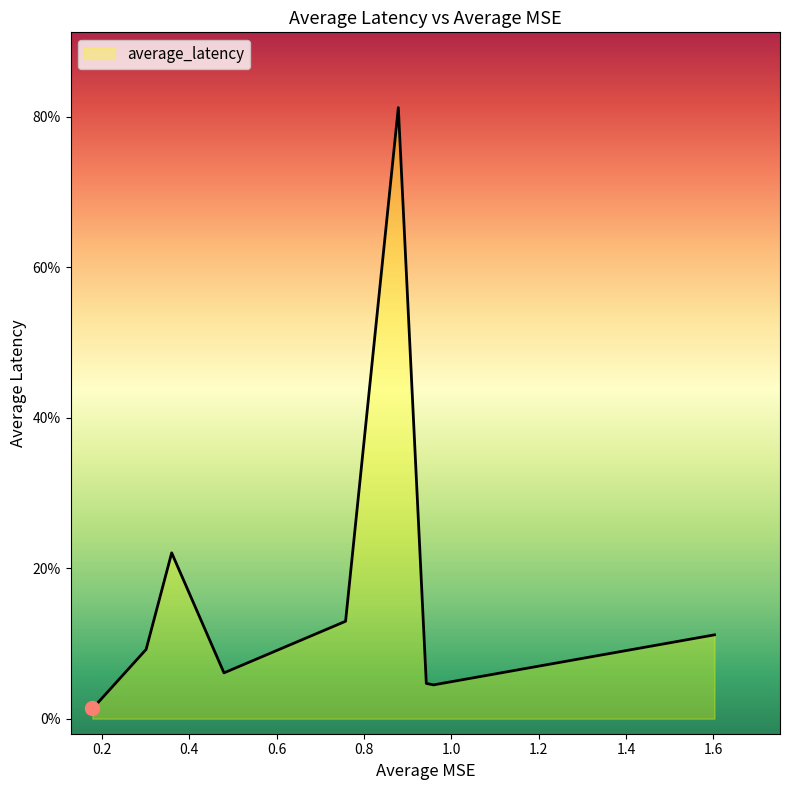

Rank the categories by value from highest to lowest.

0.8785897453080821, 0.3595666922245396, 0.7578041217975193, 1.602623784576539, 0.3010538171926313, 0.479350213439772, 0.9426816903050391, 0.959075815873201, 0.1830535445767578, 0.1779325584803277